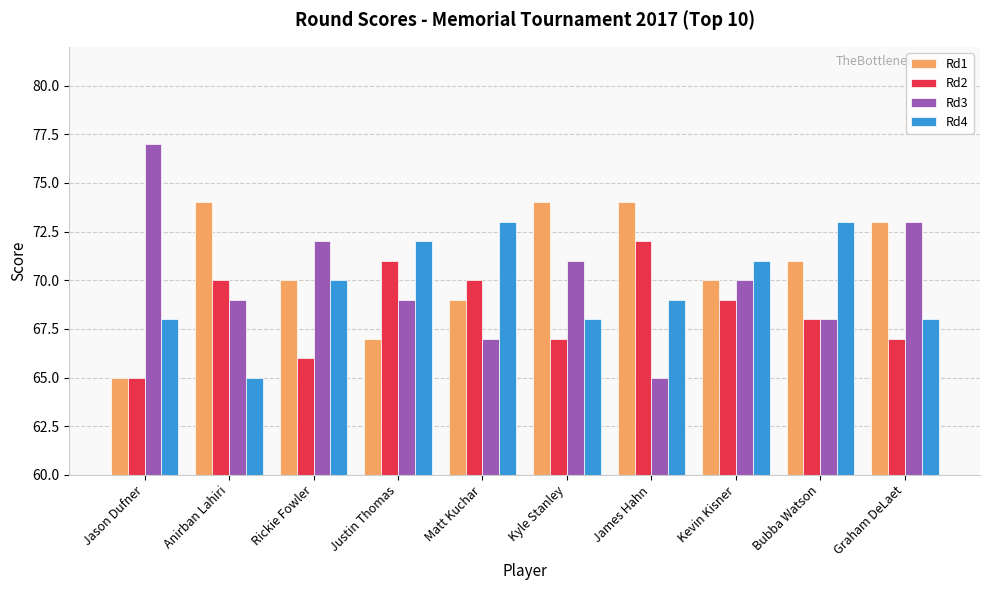

Where is Rd2 nearest to the value 68?

Bubba Watson